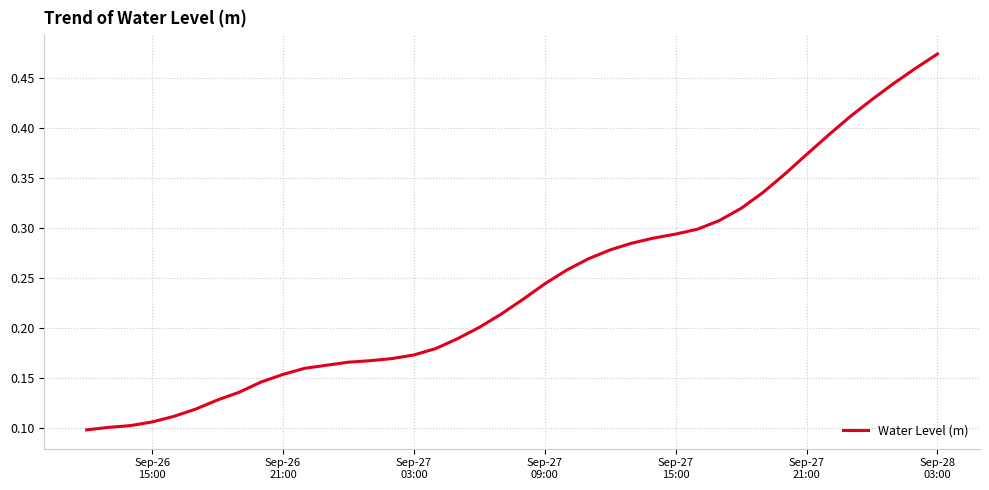

Which category has the lowest value across all series?

Sep-26
15:00